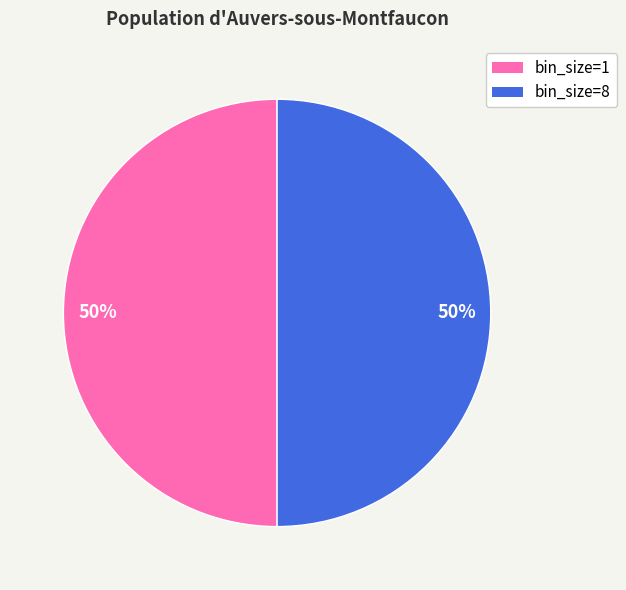

To the nearest percent, what is the average slice percentage?

50%